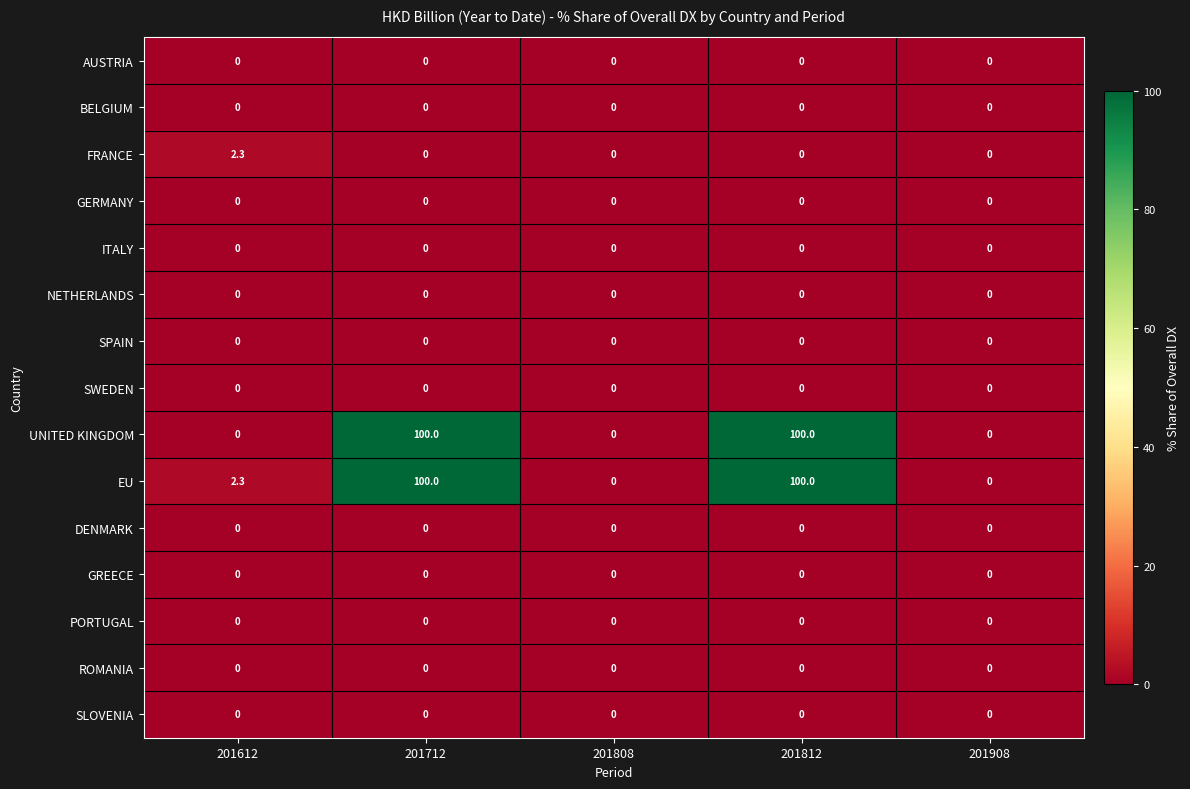

Which series changed the most between 201612 and 201812?

UNITED KINGDOM